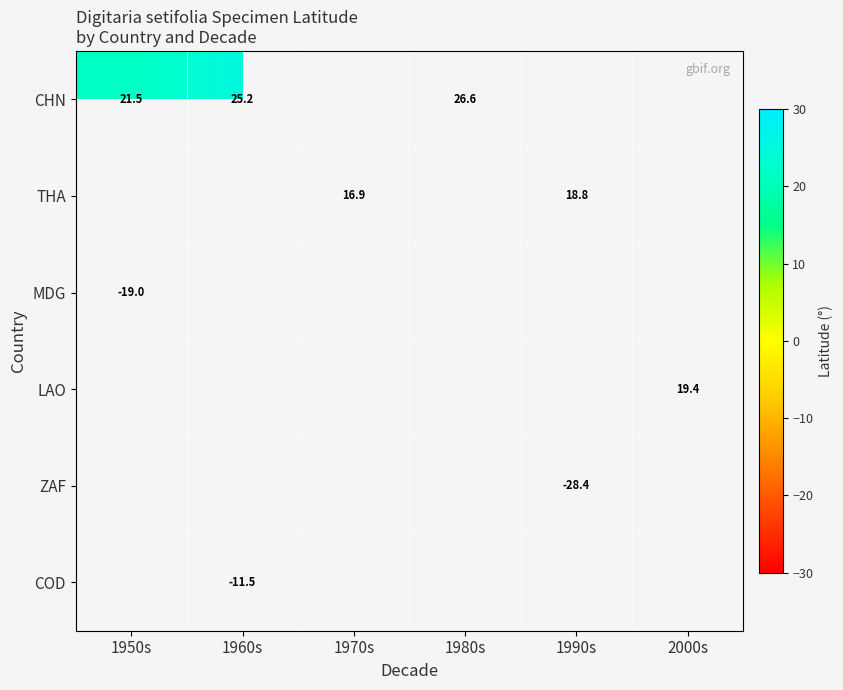

Between 1960s and 2000s, which is larger?

2000s